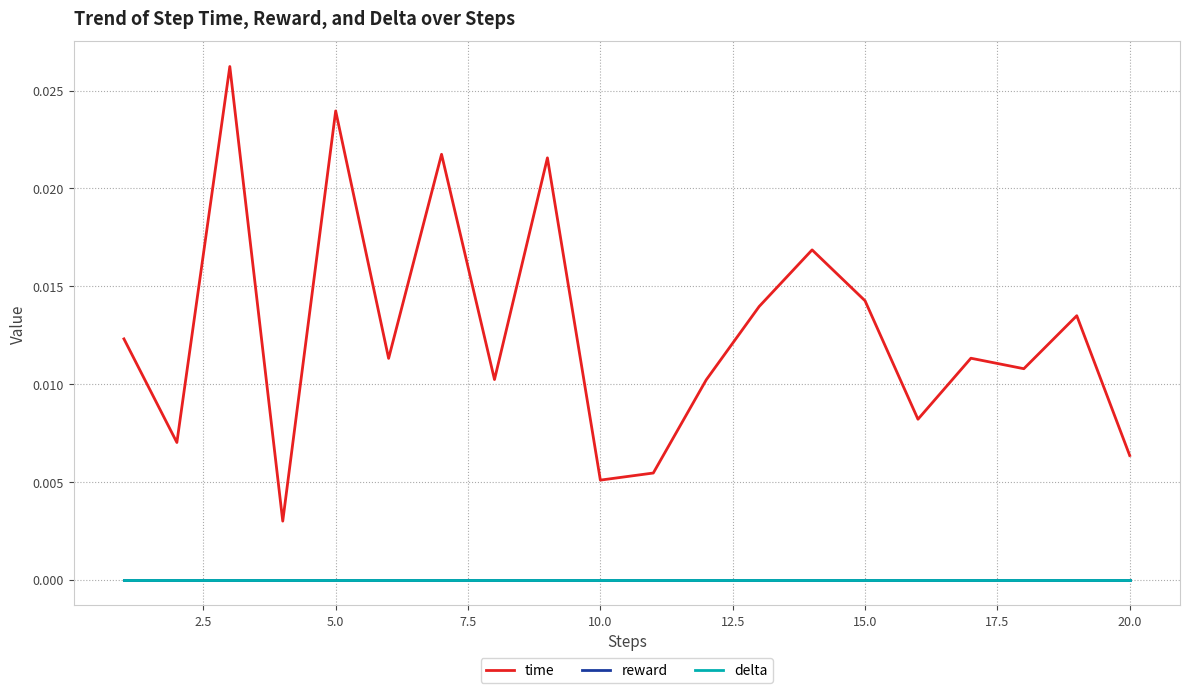

How many lines are shown in the chart?

3